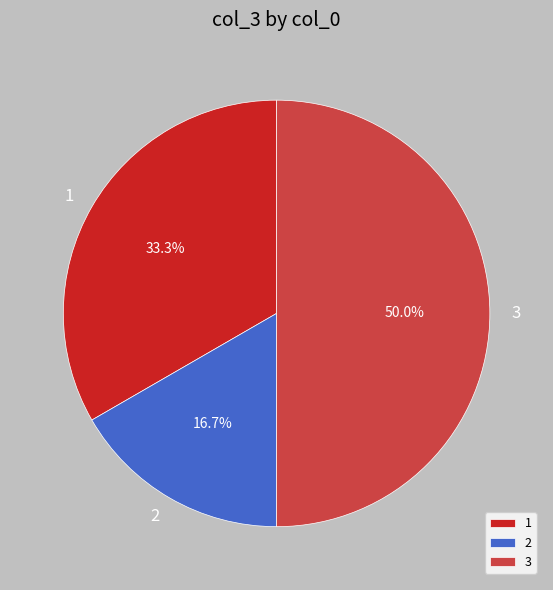

To the nearest percent, what is the combined percentage of 2 and 1?

50%